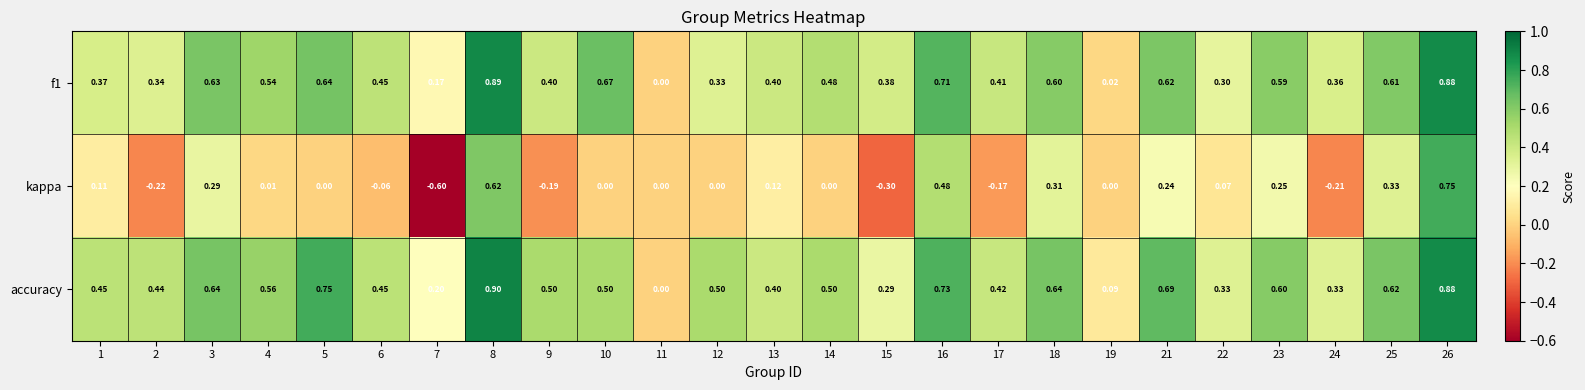

Which series has the largest total across all categories?

accuracy